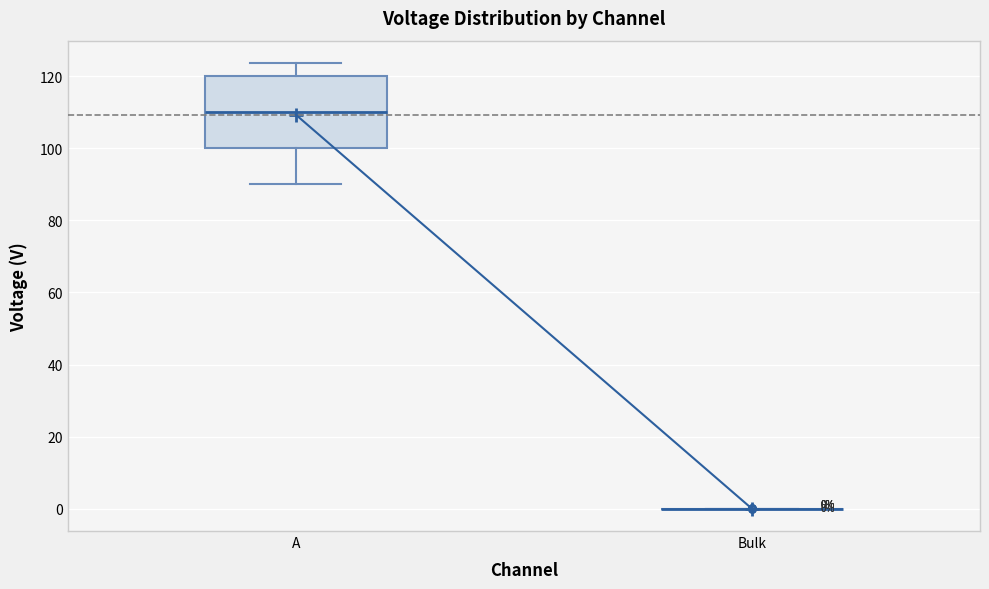

Which box is the tallest, from its lower edge to its upper edge?

A